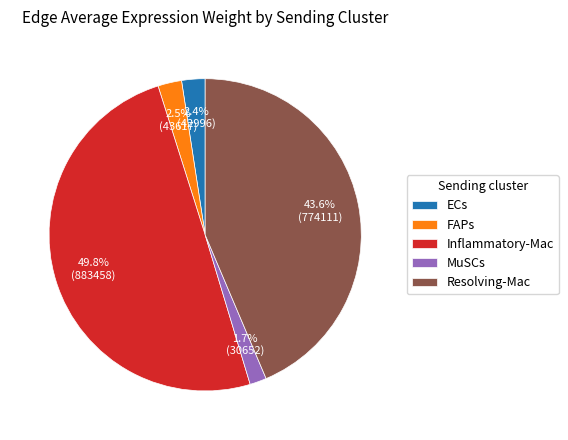

To the nearest percent, what is the combined percentage of MuSCs and Resolving-Mac?

45%